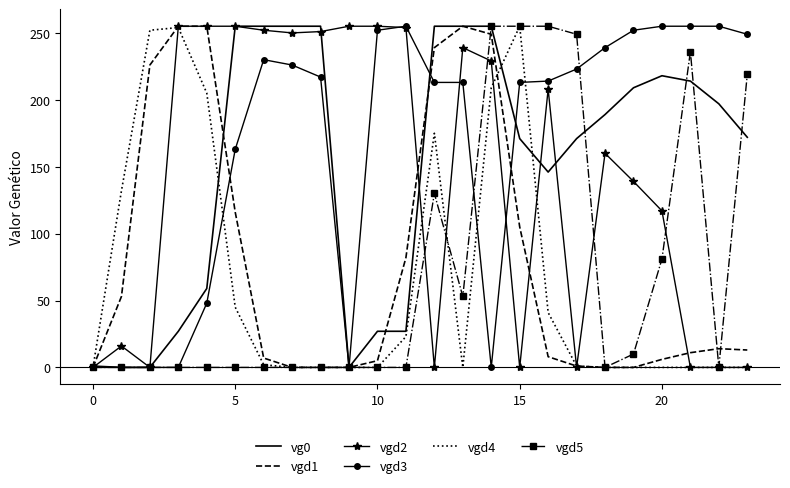

Which series has the largest total across all categories?

vgd3